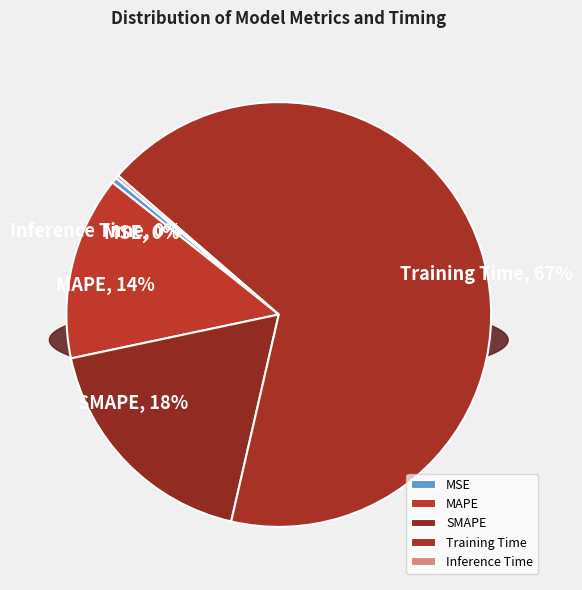

Is it true that MAPE is 24% of the pie?

False